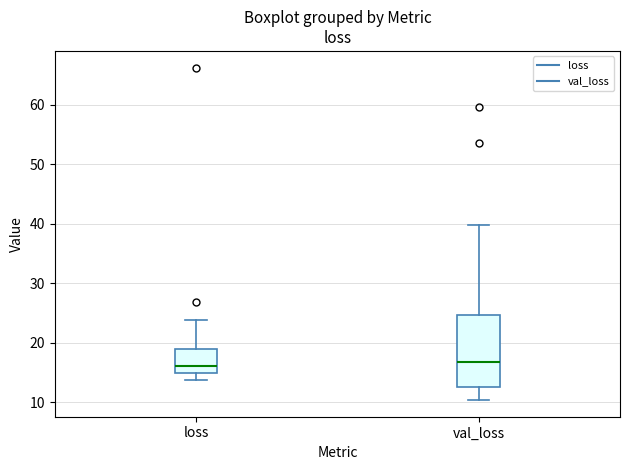

Where does the median line of the box for loss sit on the y-axis? The values are not printed on the chart, so give them approximately, as read against the axis.

16